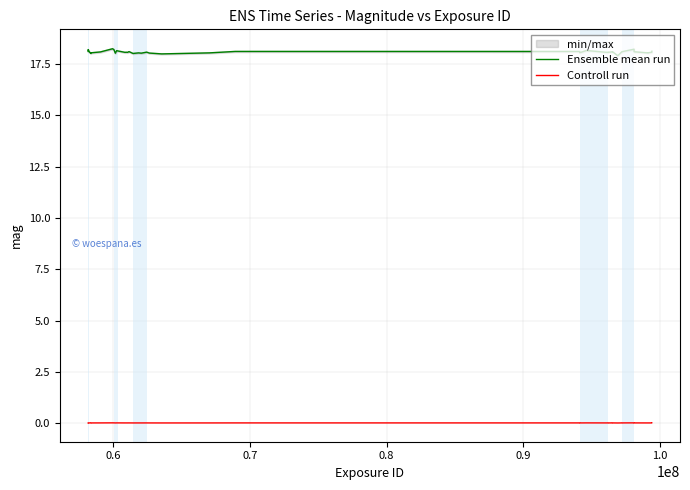

How many lines are shown in the chart?

2